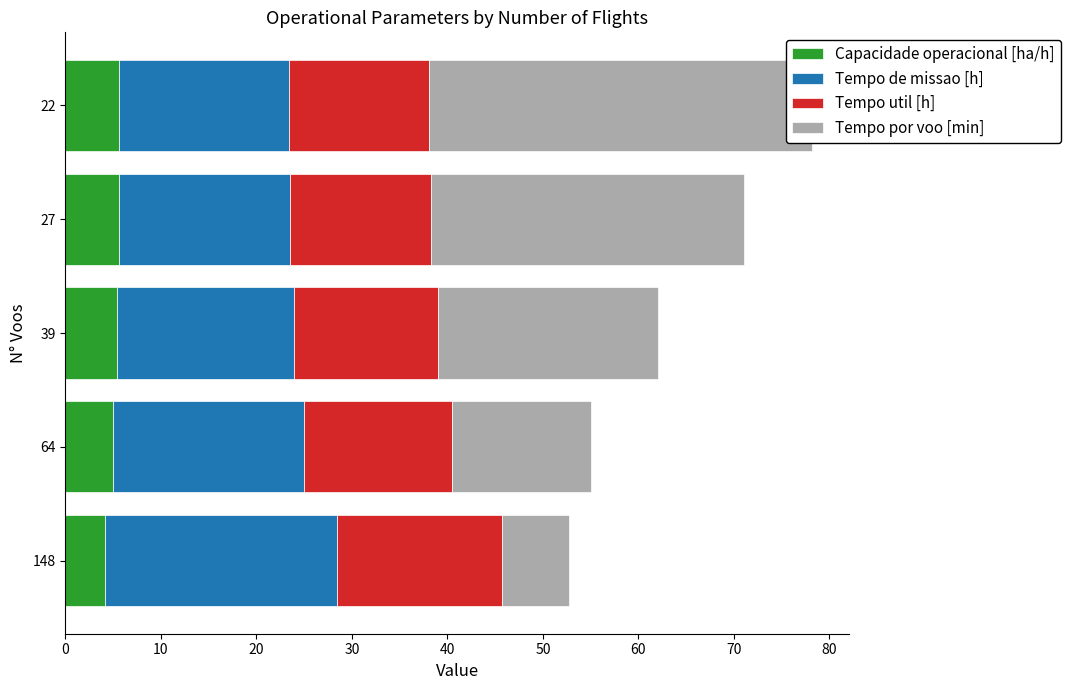

Which series has the widest spread of values?

Tempo por voo [min]